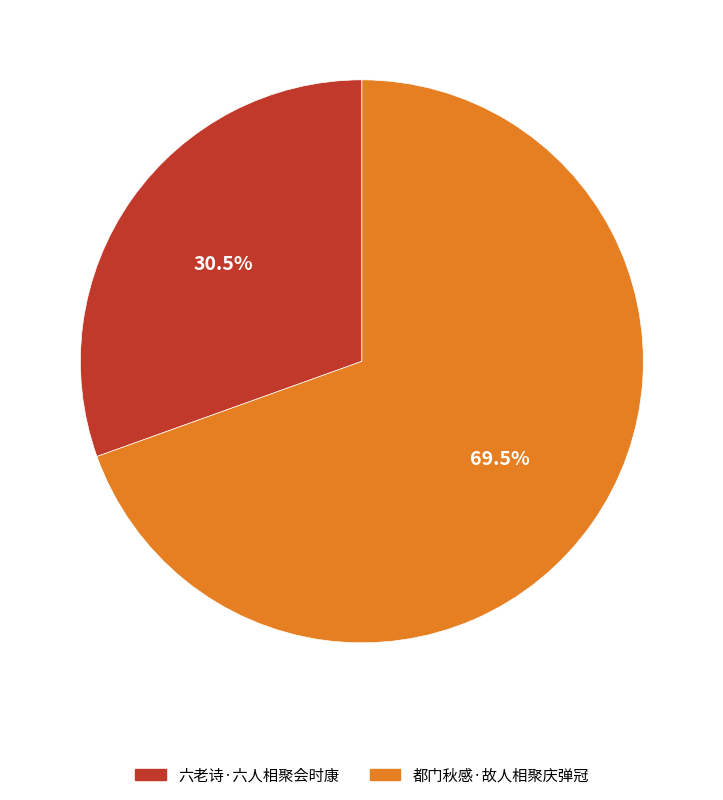

Count the number of slices in the pie.

2